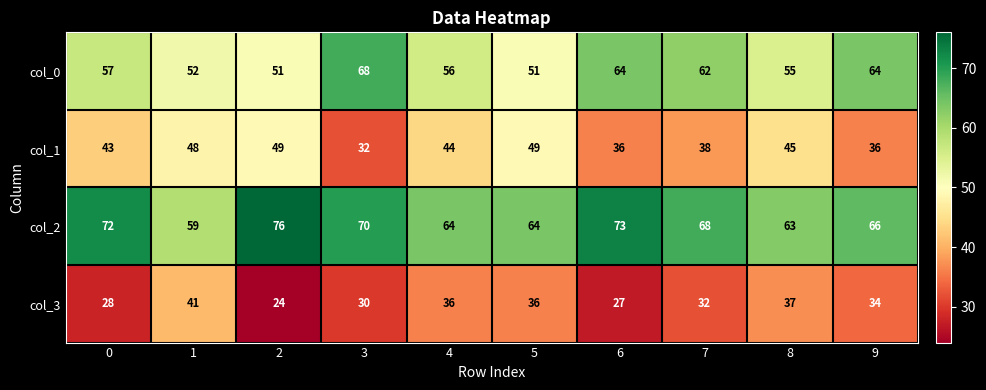

What is the maximum value for col_0?

68